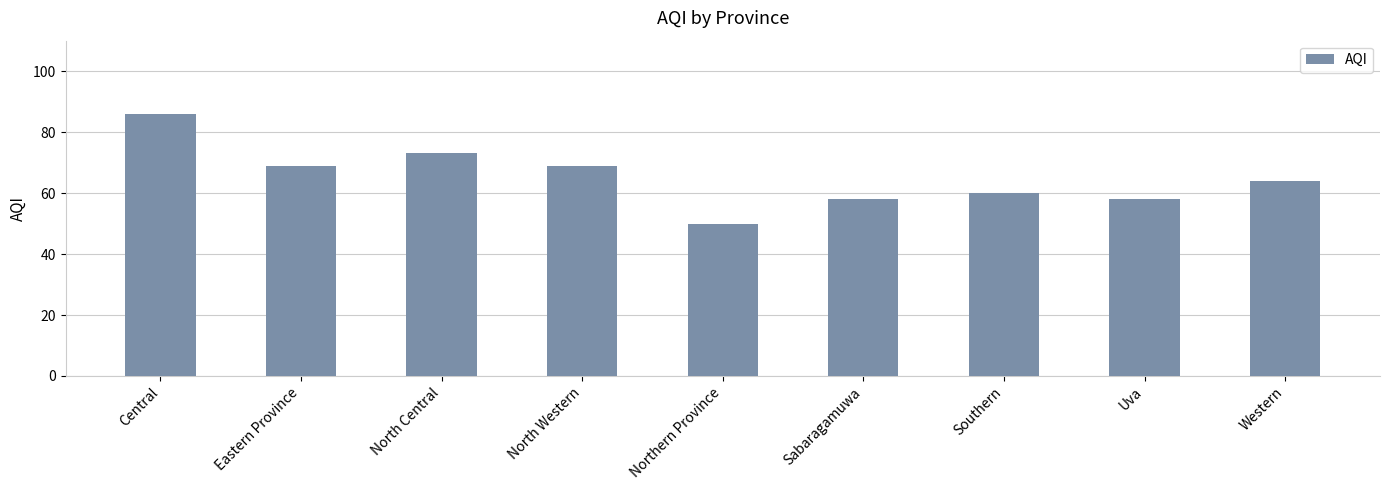

What is the label of the 8th bar from the left?

Uva